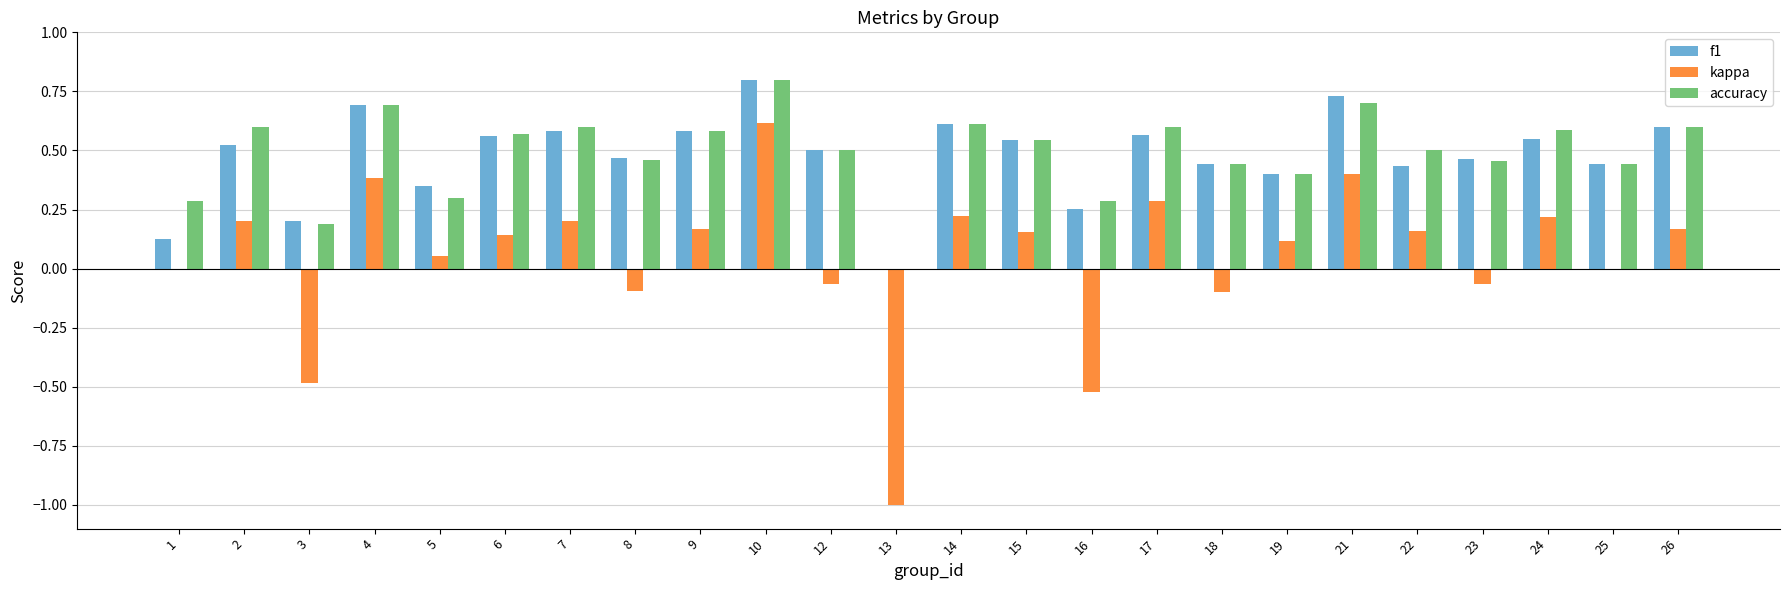

What is the sum of the accuracy values at 15 and 4?

1.2